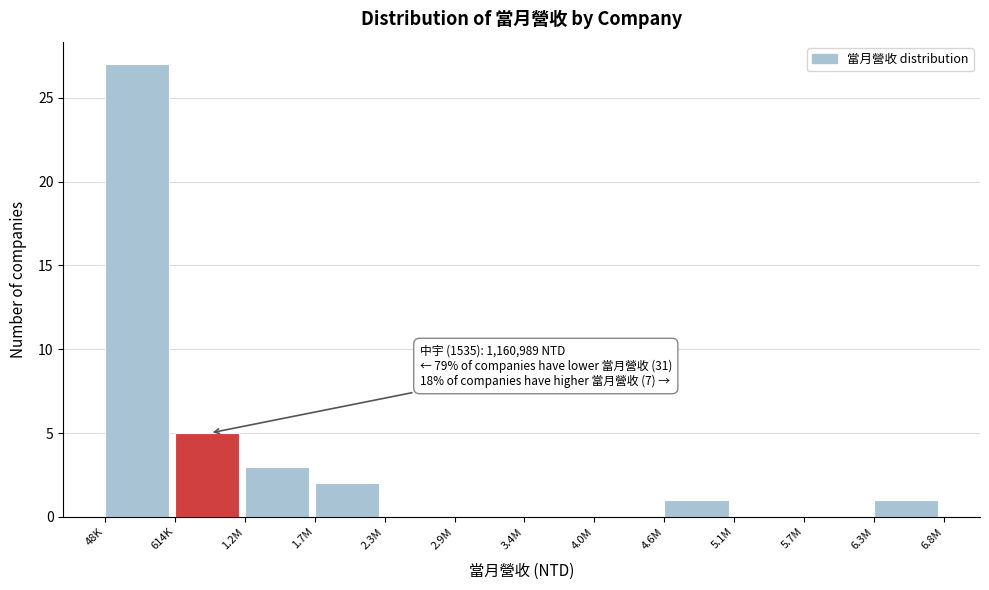

Reading left to right, extract all data points from this chart.

48K=27	614K=5	1.2M=3	1.7M=2	2.3M=0	2.9M=0	3.4M=0	4.0M=0	4.6M=1	5.1M=0	5.7M=0	6.3M=1